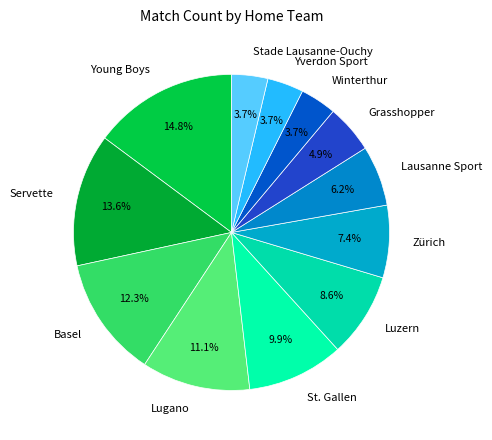

What is the ratio of the value at St. Gallen to the value at Lausanne Sport?

1.6